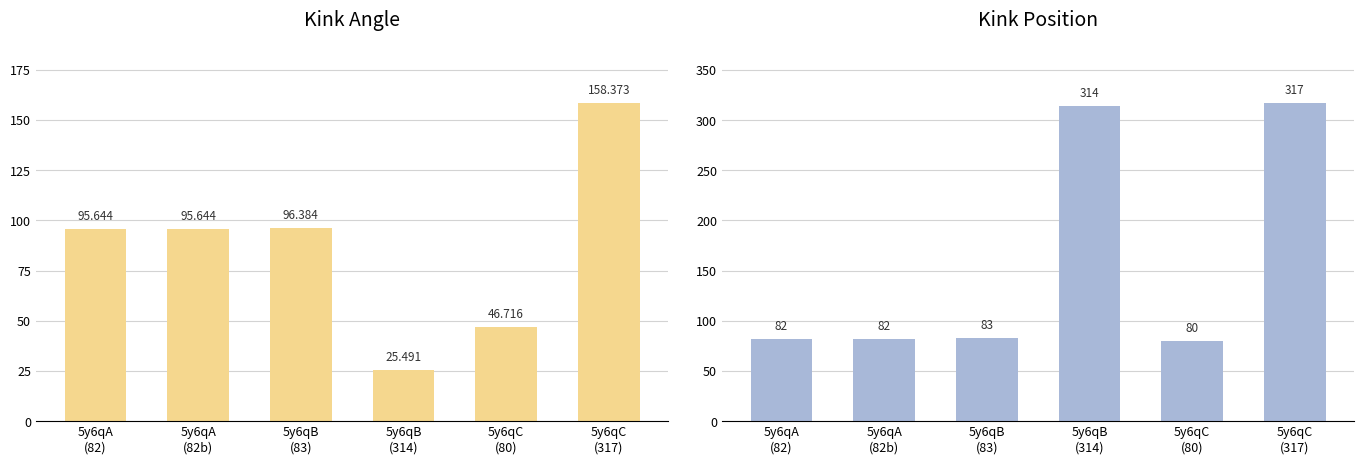

Is the value of Kink_Angle at 5y6qB
(314) greater than the value of Kink_Position at 5y6qC
(80)?

No